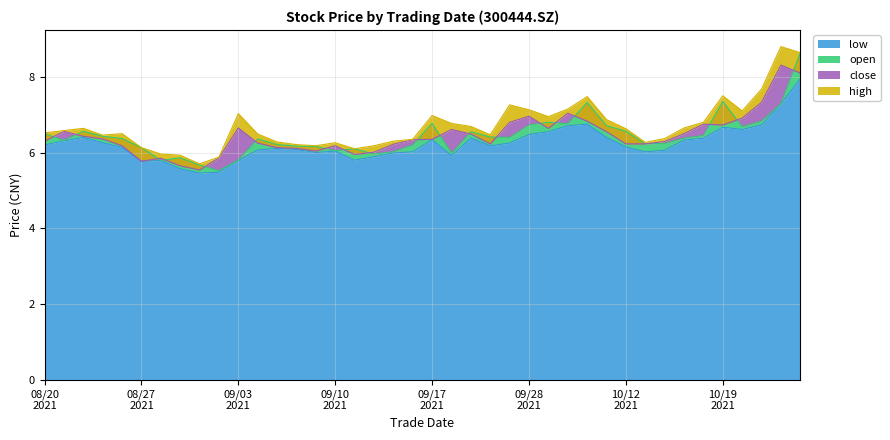

What is the highest value of the low series?

8.0